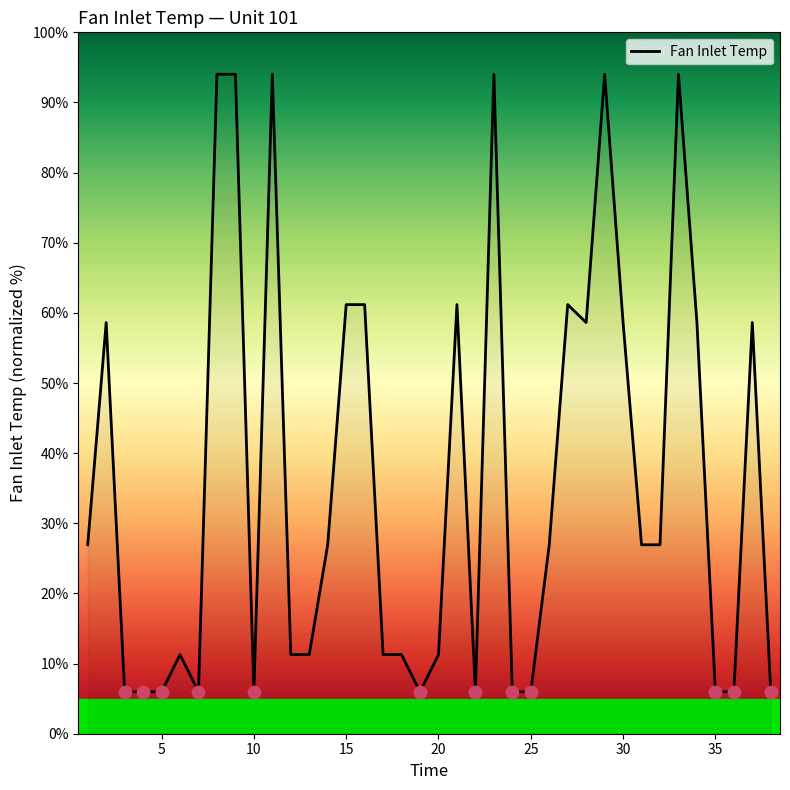

What is the greatest value displayed?

94.0